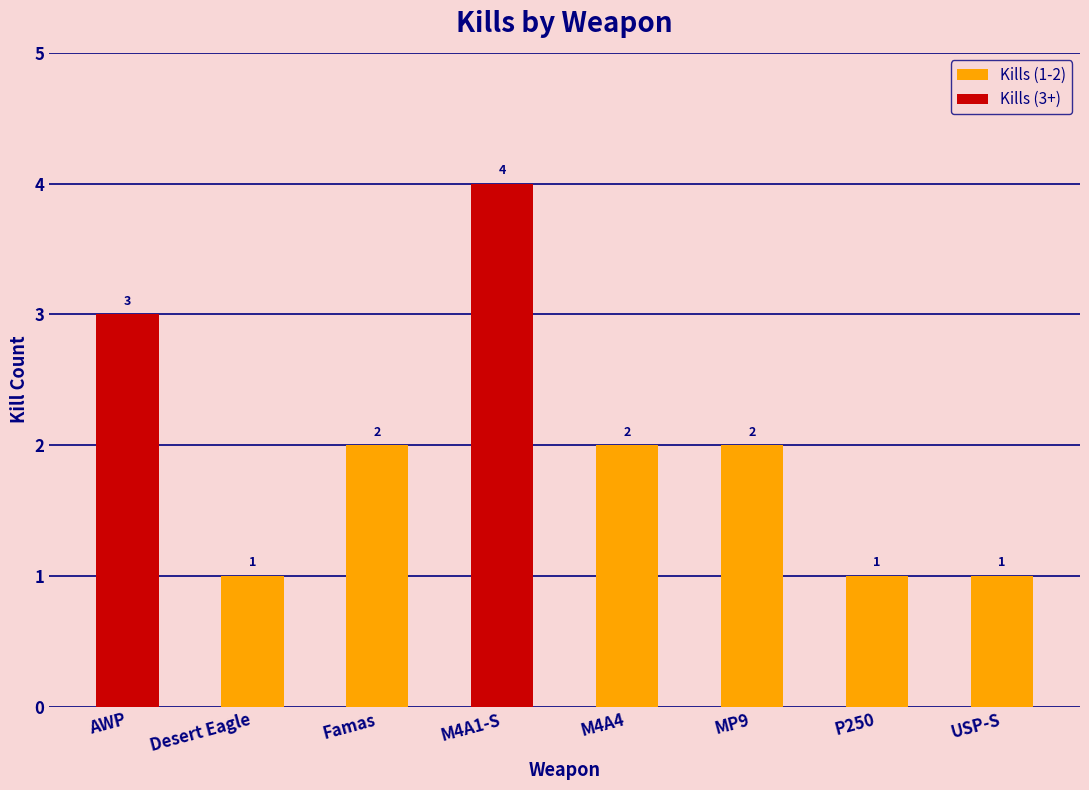

What is the sum of the values at Famas and USP-S?

3